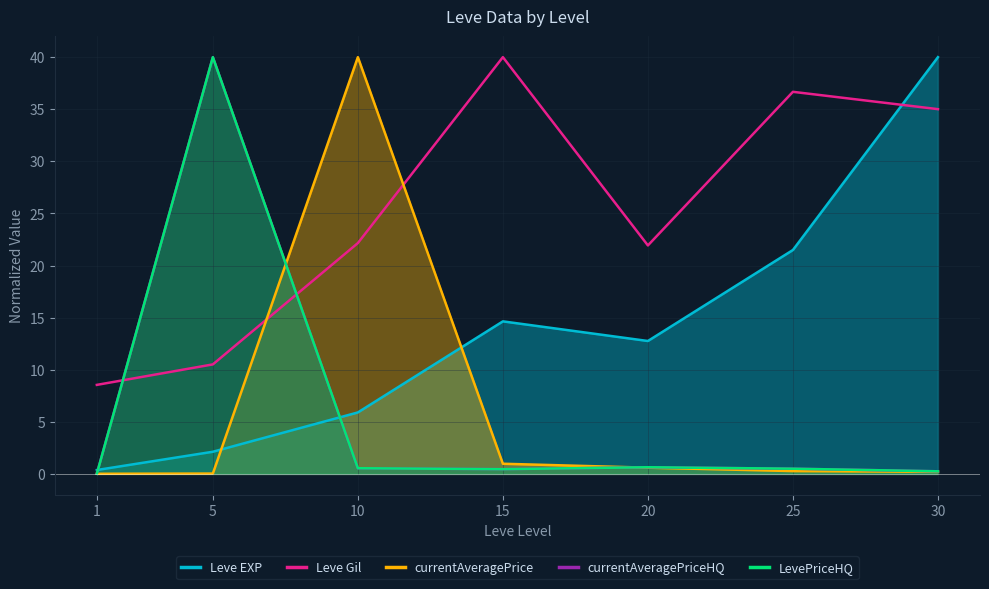

Reading left to right, transcribe all the data shown in this chart.

Leve EXP: 1=0.4	5=2.1	10=5.9	15=14.6	20=12.8	25=21.5	30=40.0
Leve Gil: 1=8.5	5=10.5	10=22.2	15=40.0	20=21.9	25=36.7	30=35.0
currentAveragePrice: 1=0.0	5=0.0	10=40.0	15=1.0	20=0.6	25=0.3	30=0.2
currentAveragePriceHQ: 1=0.0	5=40.0	10=0.5	15=0.5	20=0.6	25=0.5	30=0.2
LevePriceHQ: 1=0.0	5=40.0	10=0.5	15=0.5	20=0.6	25=0.5	30=0.2